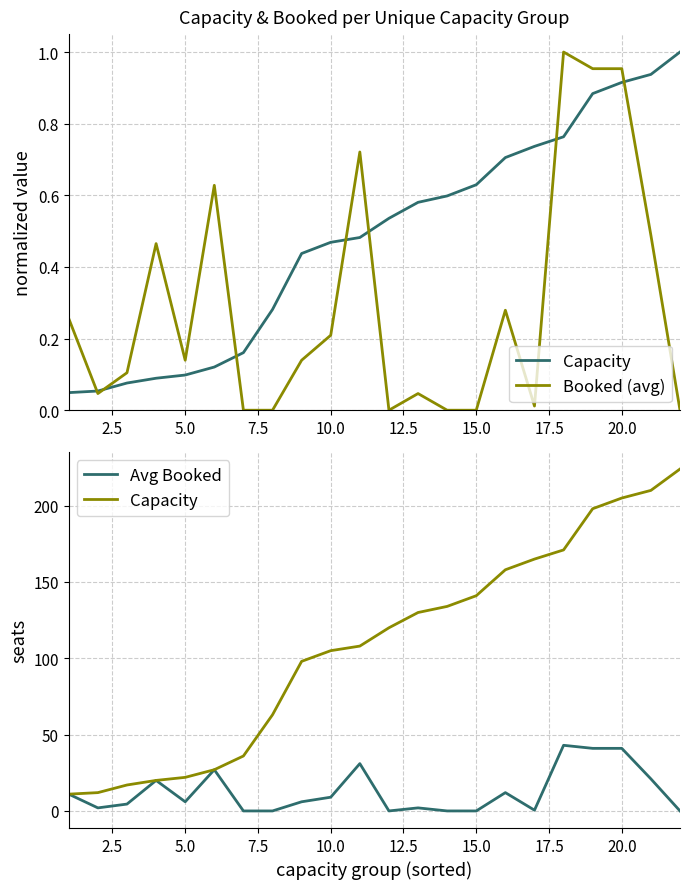

Which series has the widest spread of values?

Capacity